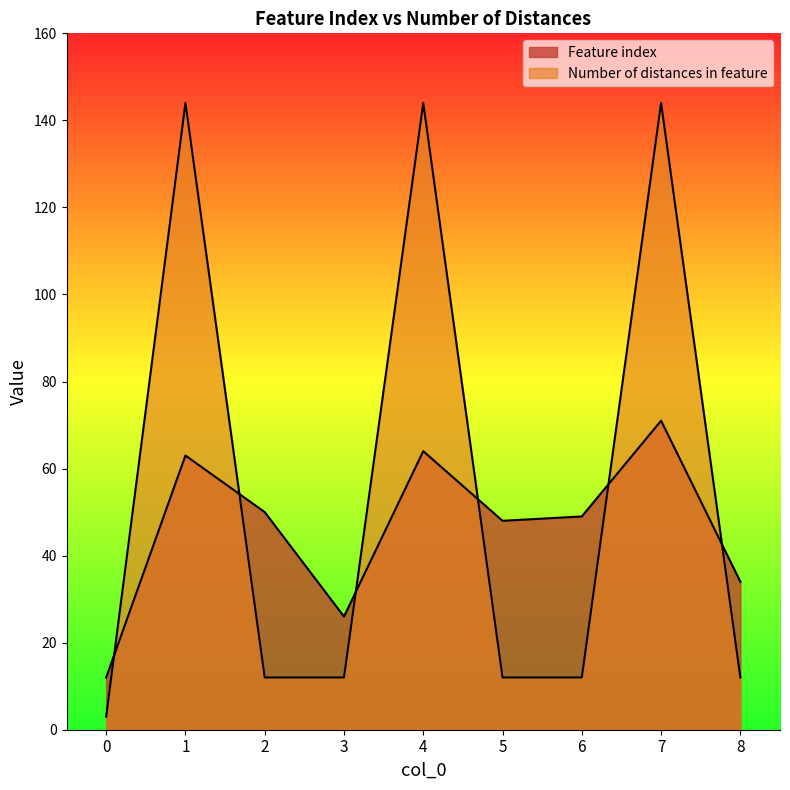

True or false: Number of distances in feature has more than 0 points higher than both neighbors.

True